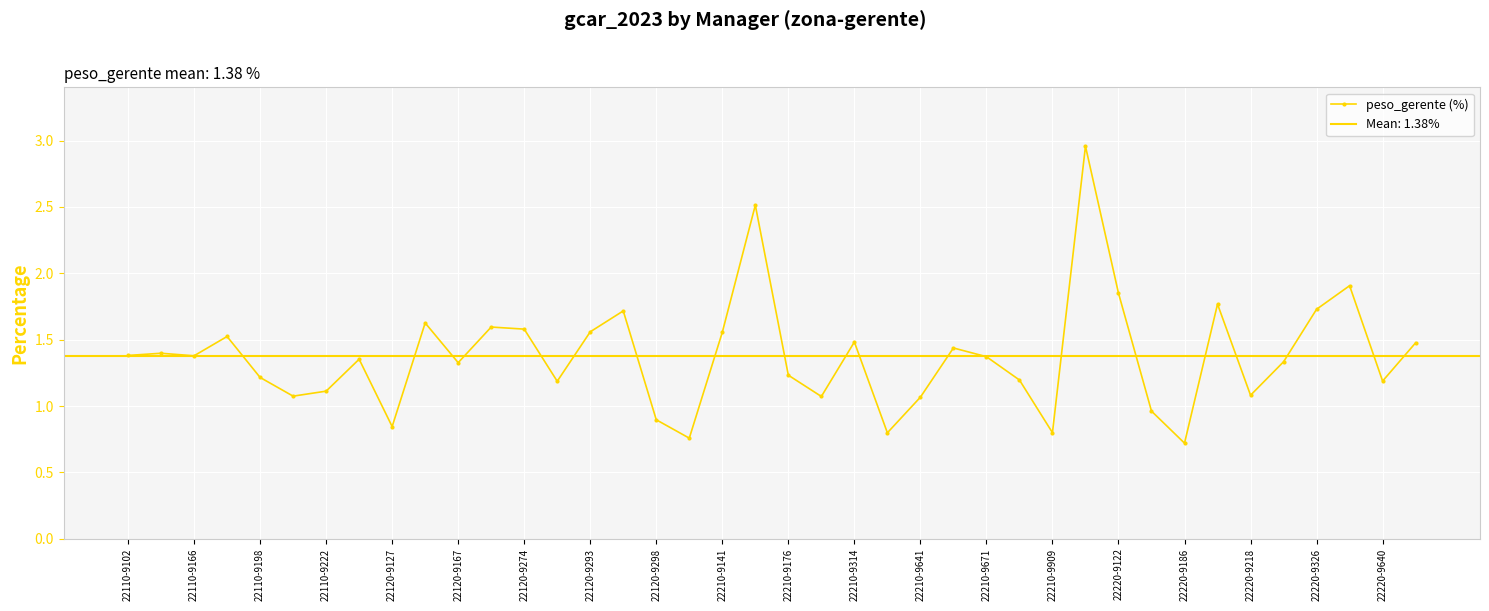

Where does the peso_gerente (%) series first go above 1?

22110-9102